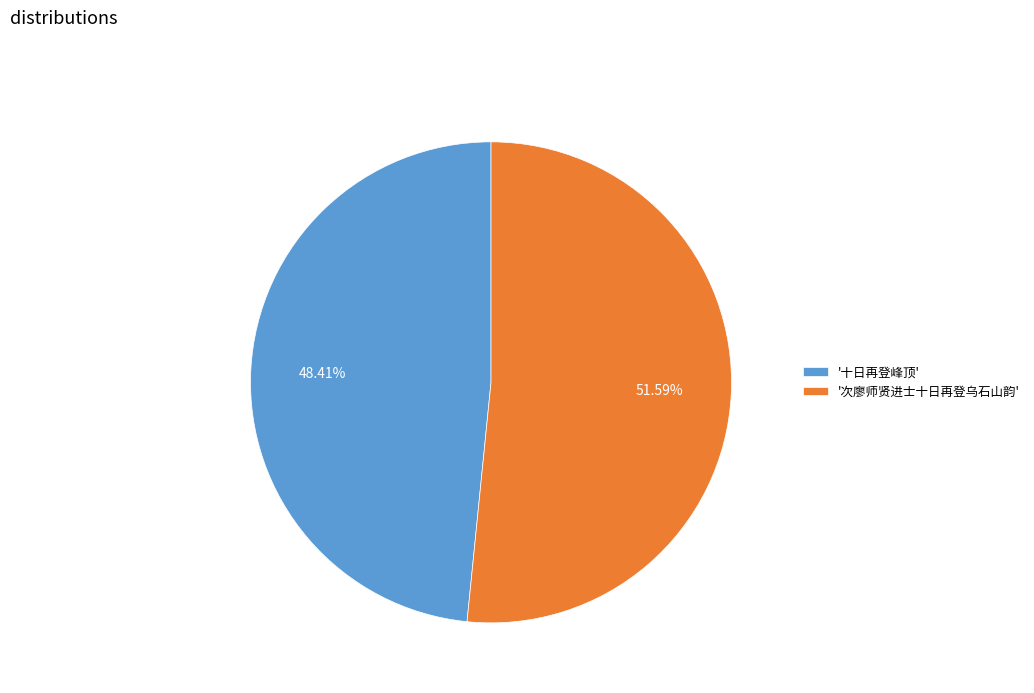

Is there a majority slice in this chart?

Yes